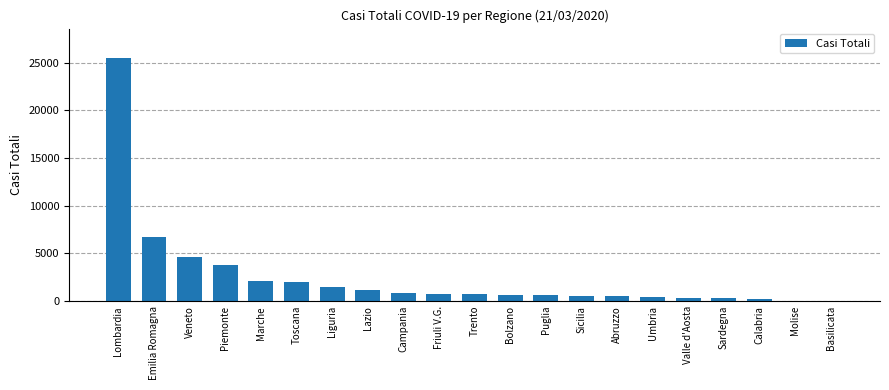

Are the bars horizontal?

No